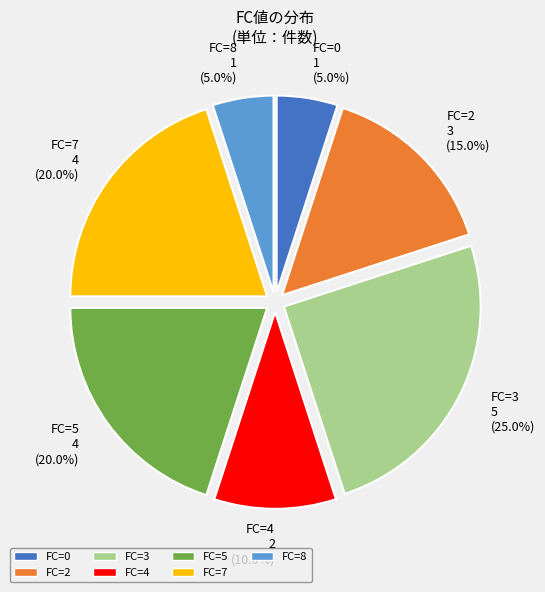

Which slice is the largest?

FC=3